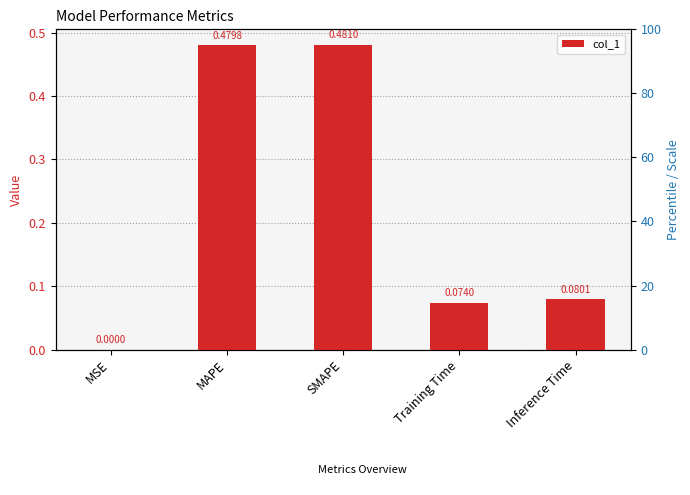

What is the difference between the maximum and minimum values?

0.5